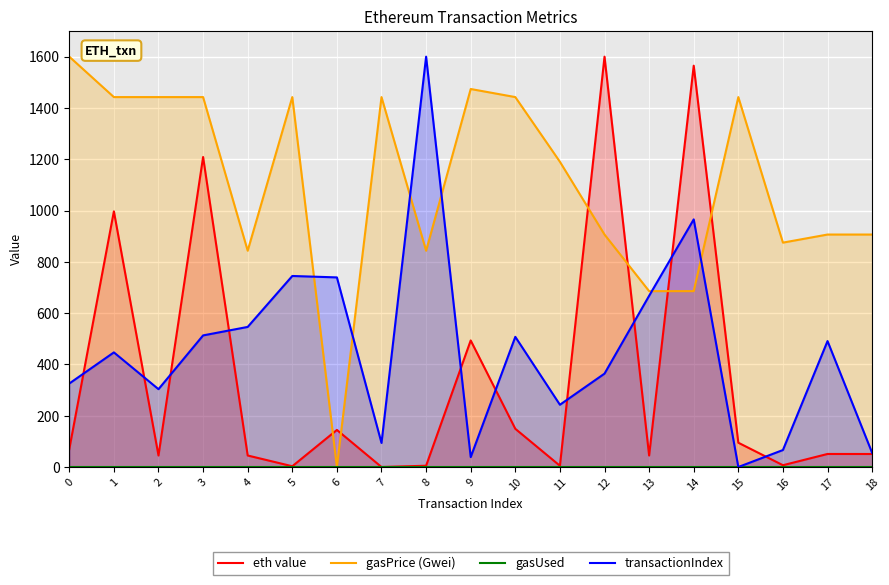

Which series ends up on top after the final intersection of transactionIndex and gasPrice (Gwei)?

gasPrice (Gwei)